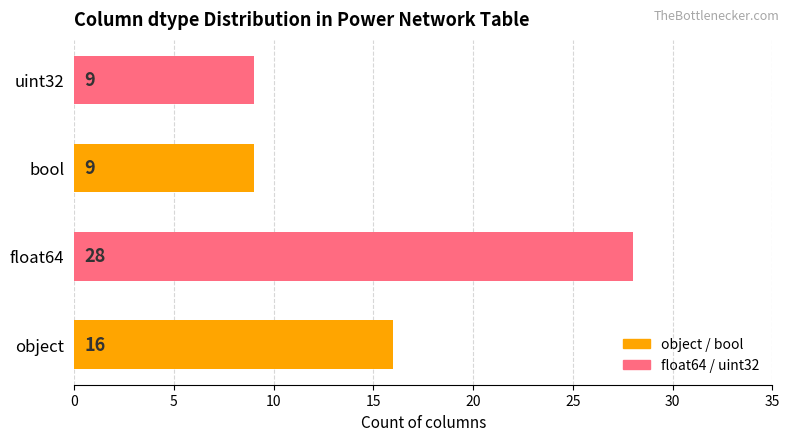

What is the average value?

16